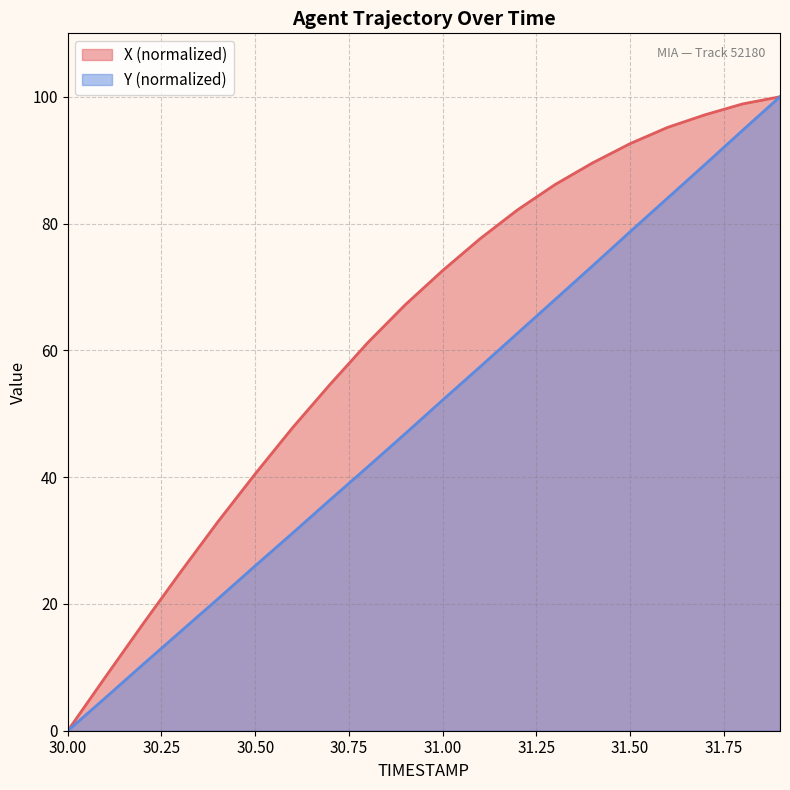

True or false: Y has more than 0 points higher than both neighbors.

False